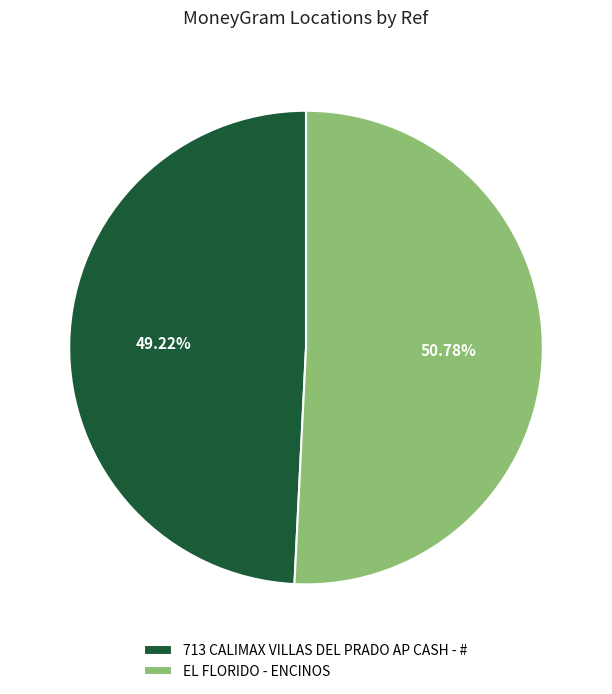

To the nearest percent, what is the average slice percentage?

50%